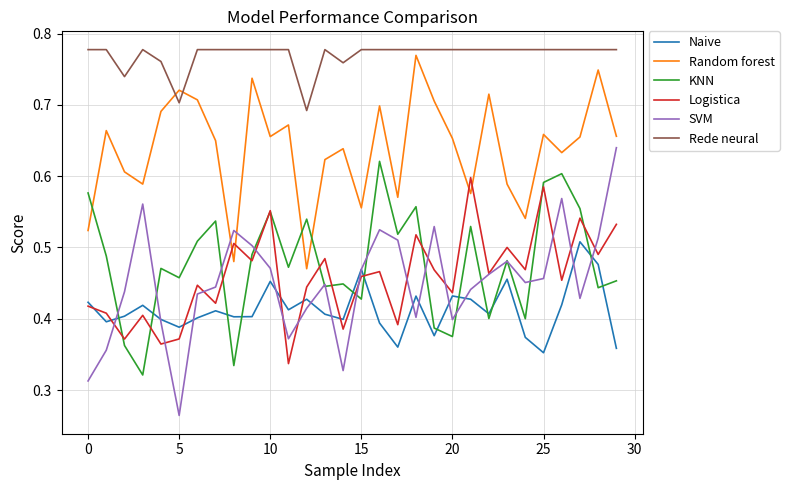

Count the Rede neural values in the range 0 to 1.

30